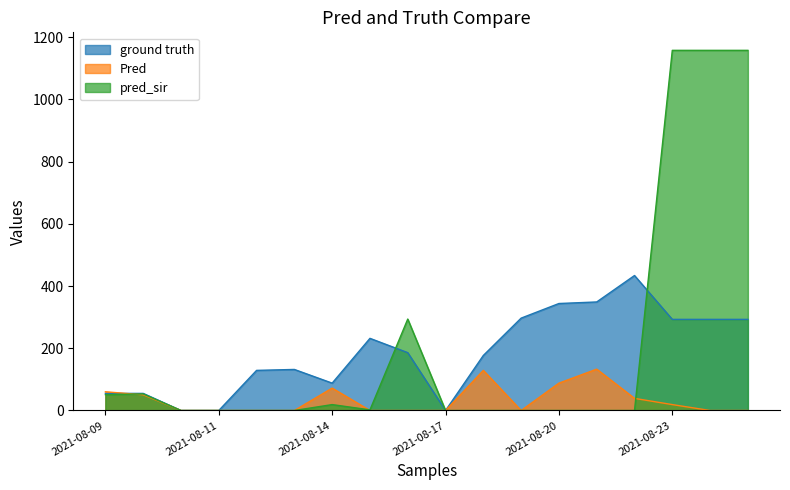

What is the average value of the Pred series?

32.8